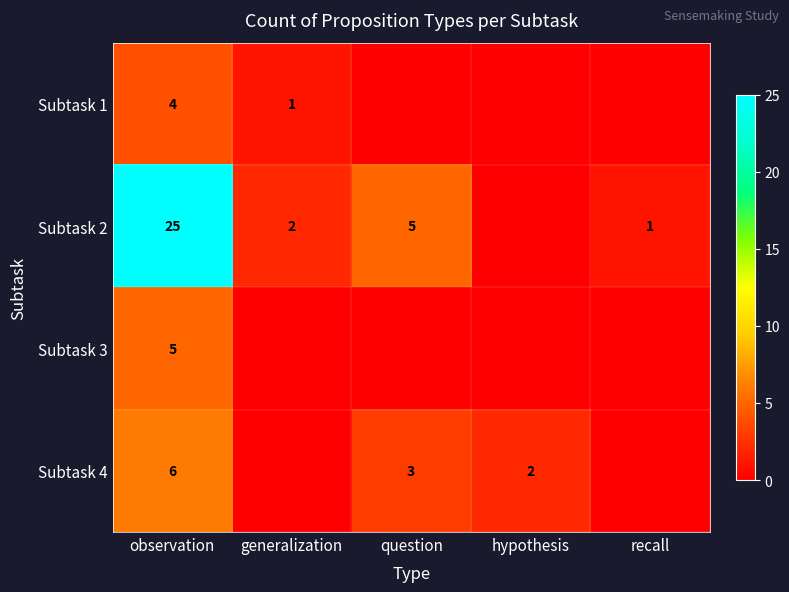

What is the total value across all series at observation?

40